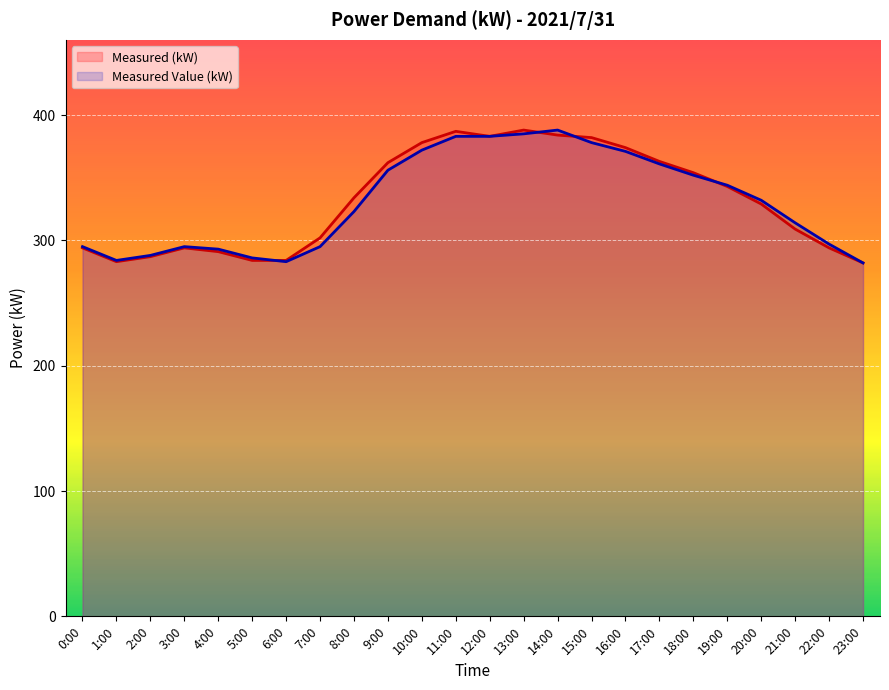

How many distinct data groups are displayed?

2